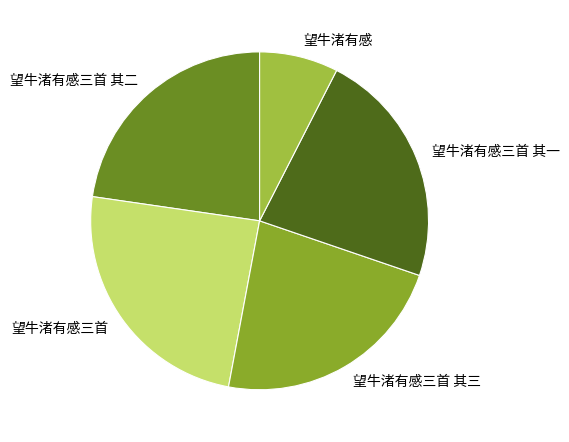

Is 望牛渚有感三首 the majority of the pie?

No